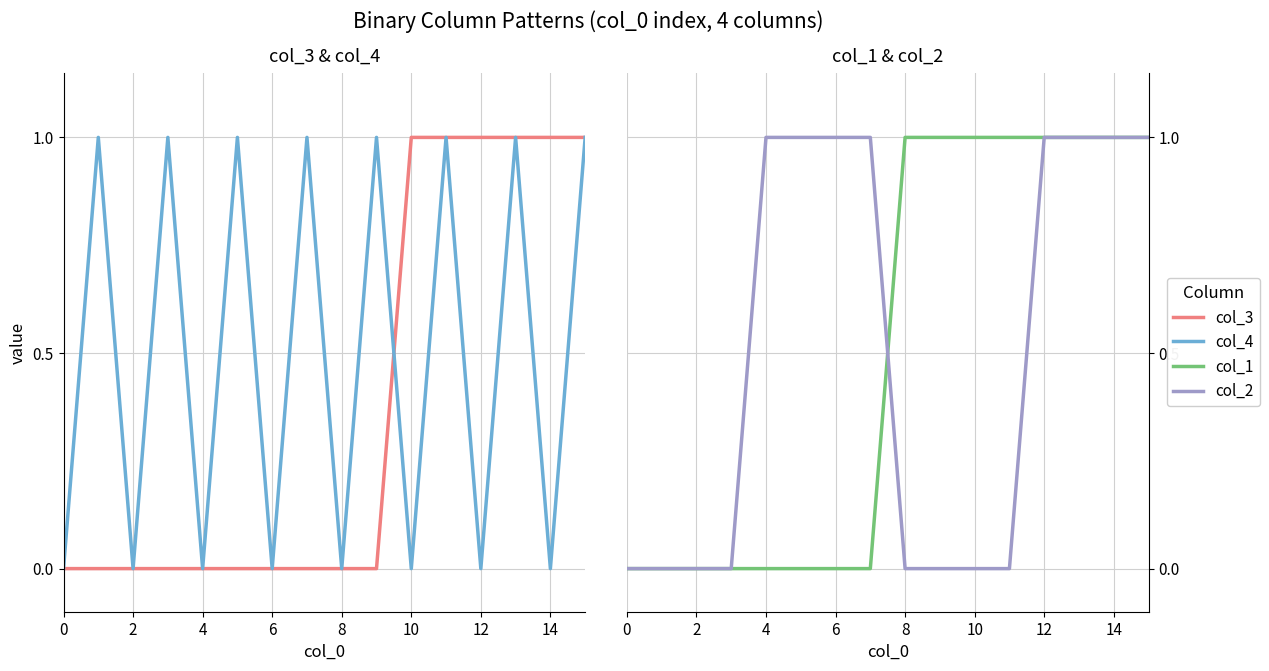

Is it true that col_2 equals 0 at 8?

True